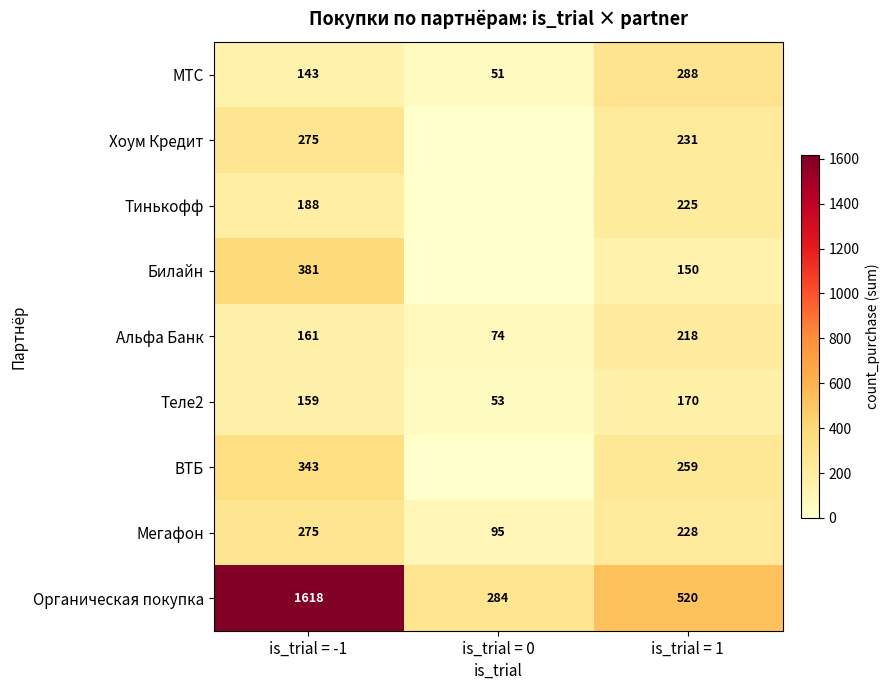

Count the Альфа Банк values in the range 74 to 218.

3